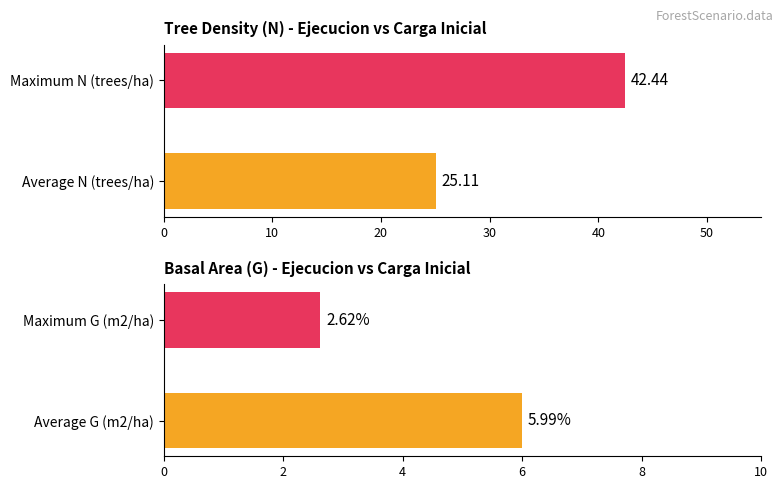

What is the average value of the N series?

33.8